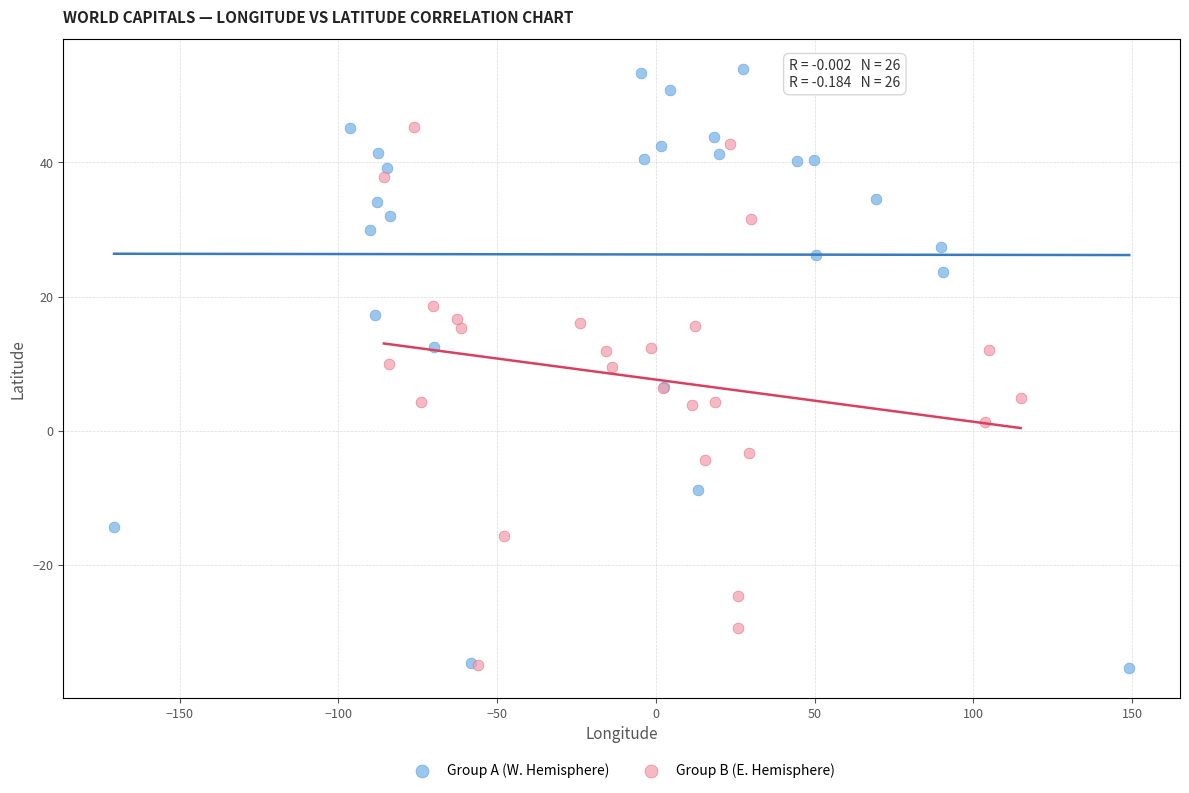

Which series contains the highest Y value?

Group A (W. Hemisphere)